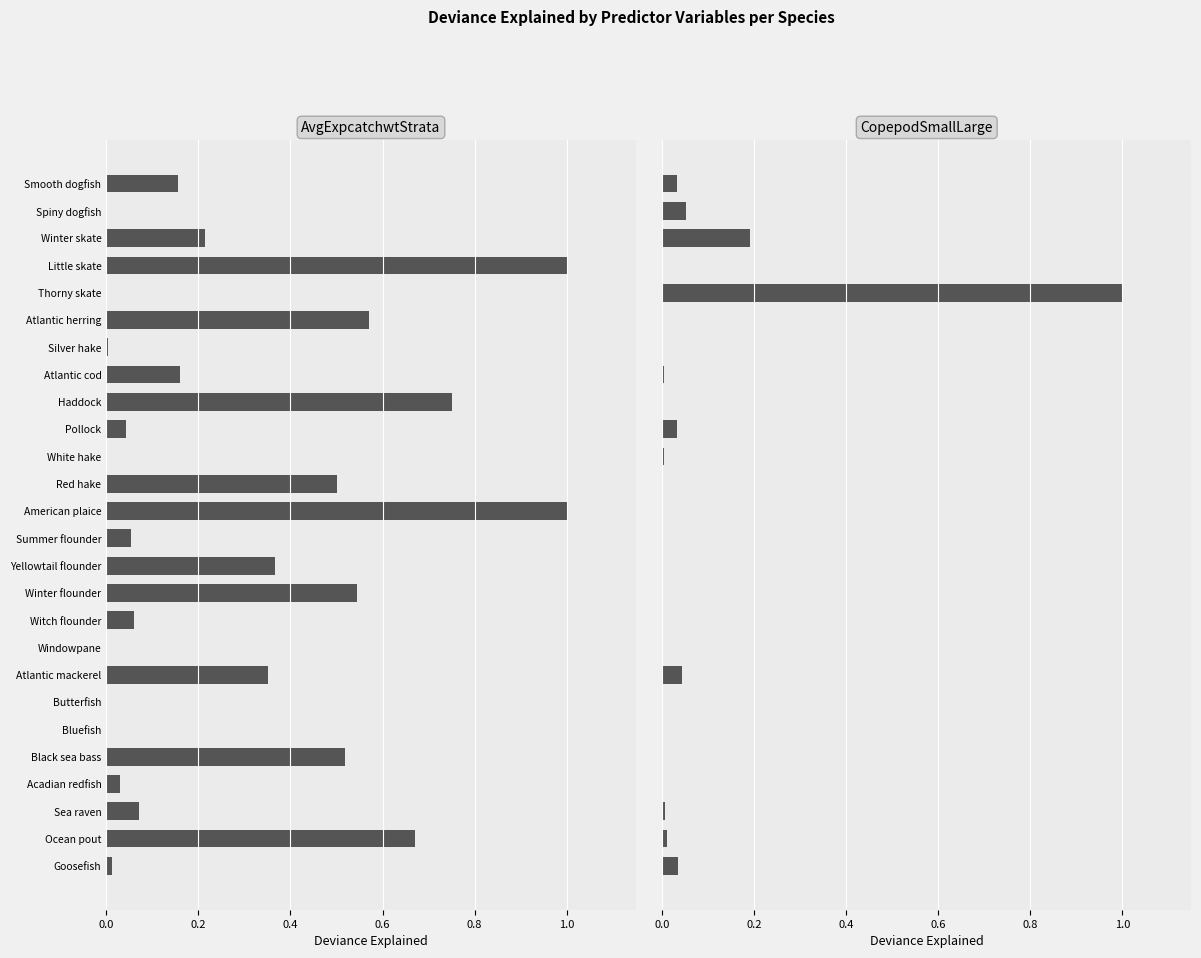

What is the difference between the AvgExpcatchwtStrata values at White hake and Atlantic mackerel?

0.4